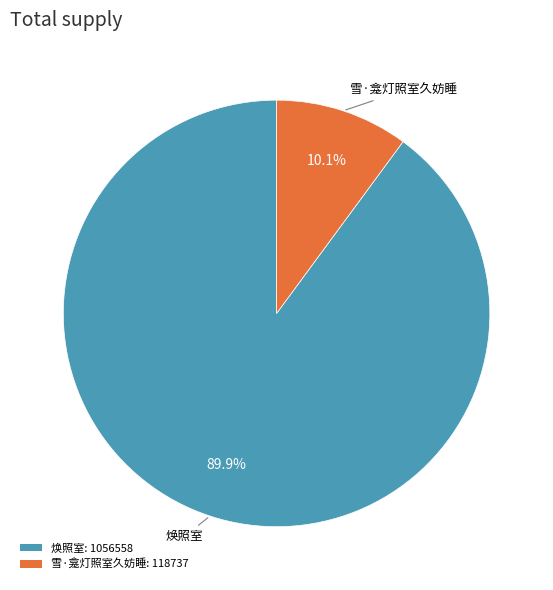

Rank the categories by value from highest to lowest.

焕照室, 雪·龛灯照室久妨睡